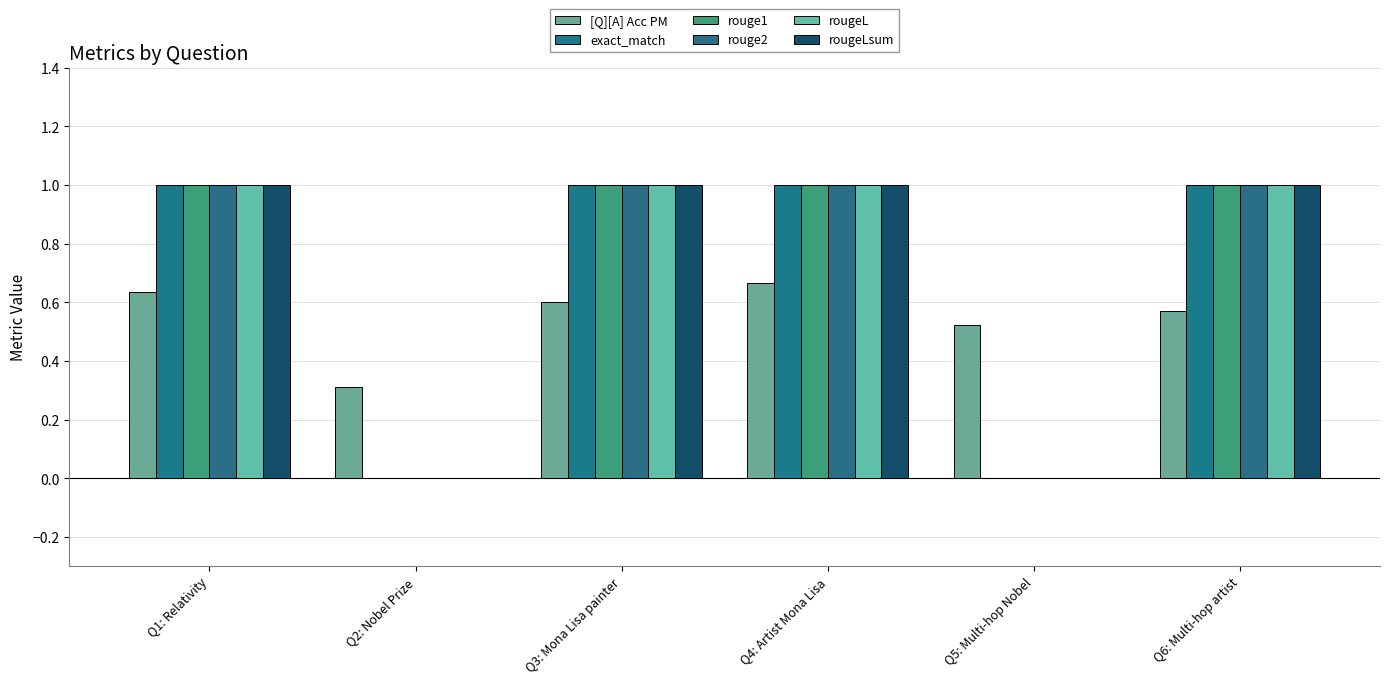

True or false: exact_match has a value of 0.3 at Q3: Mona Lisa painter.

False